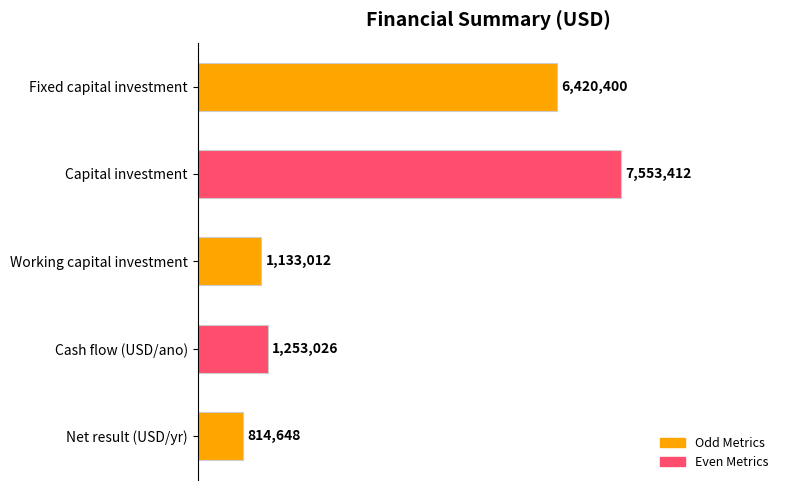

Are the bars horizontal?

Yes